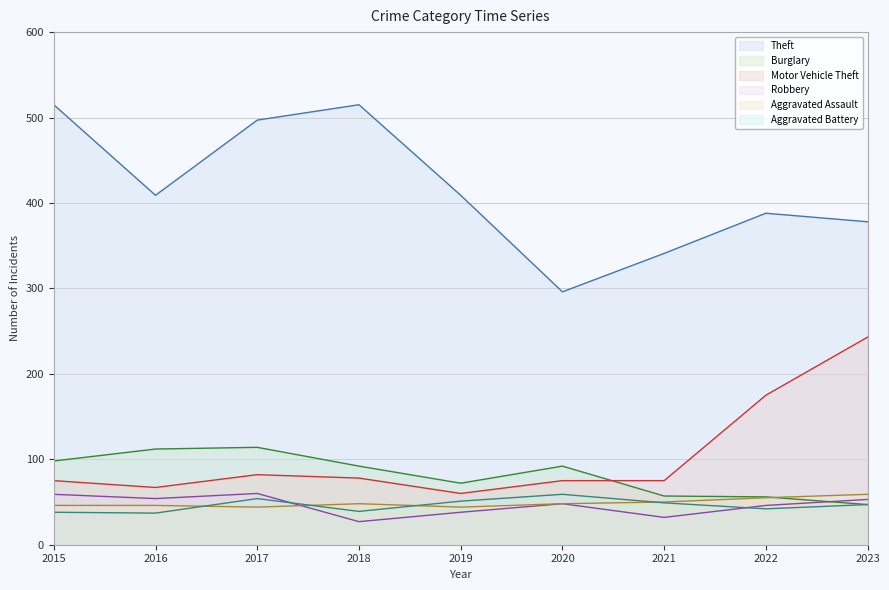

What value does the Motor Vehicle Theft series have at 2021, to the nearest 5?

75